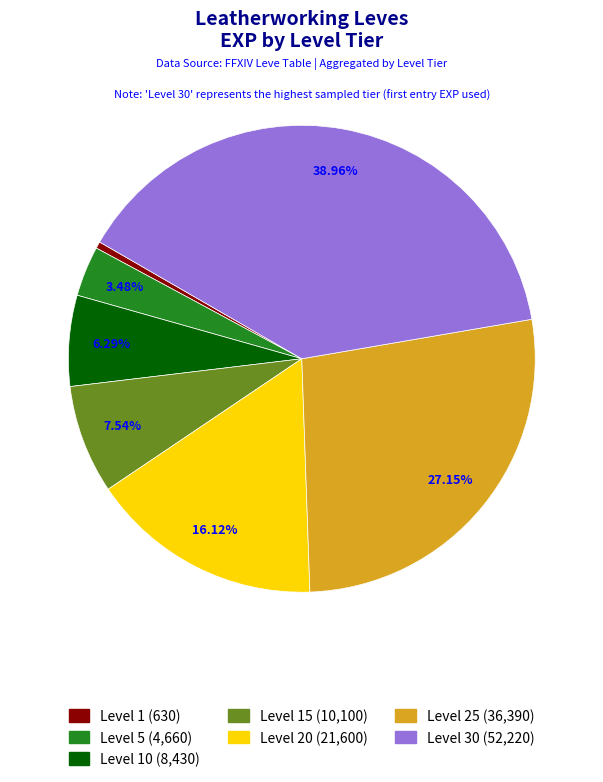

Is there a majority slice in this chart?

No